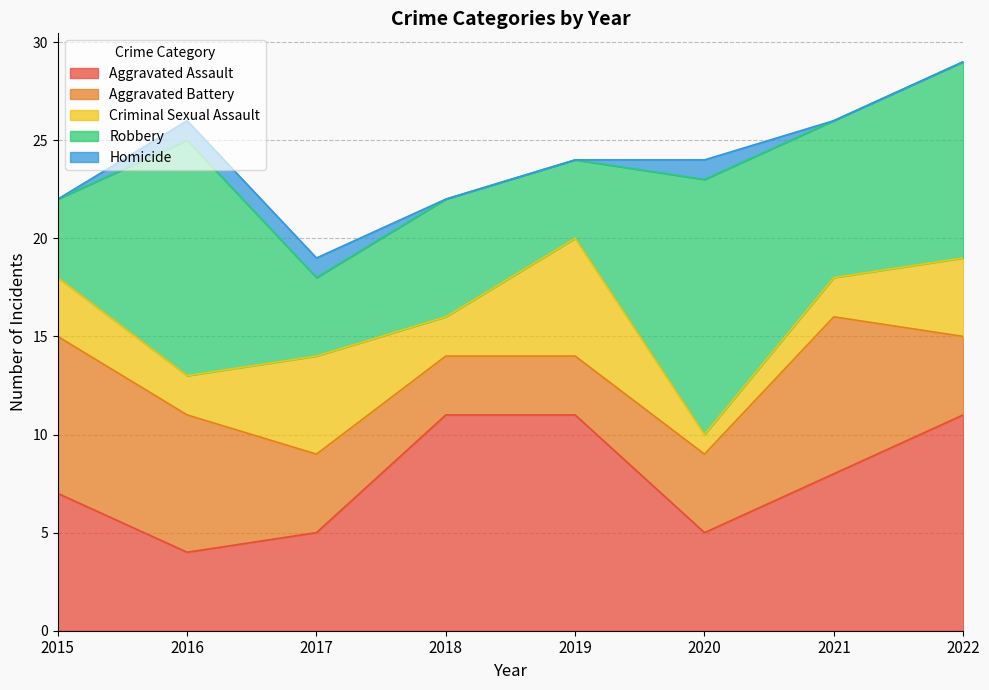

In Homicide, how many points are higher than both neighbors (excluding endpoints)?

1